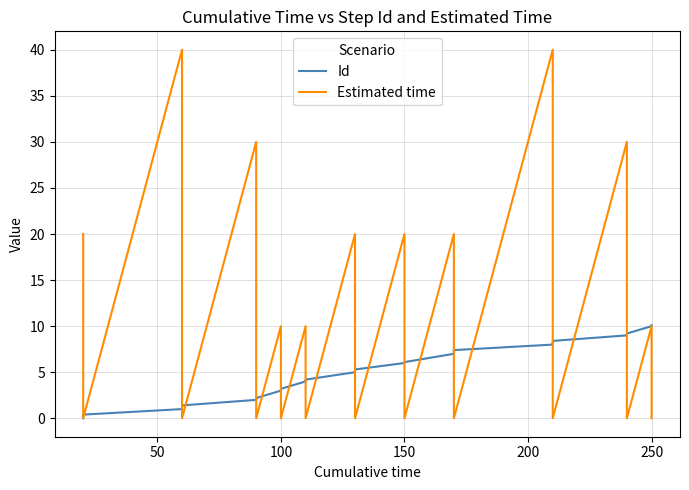

The Estimated time series shows -28.0 at 32. True or false?

False